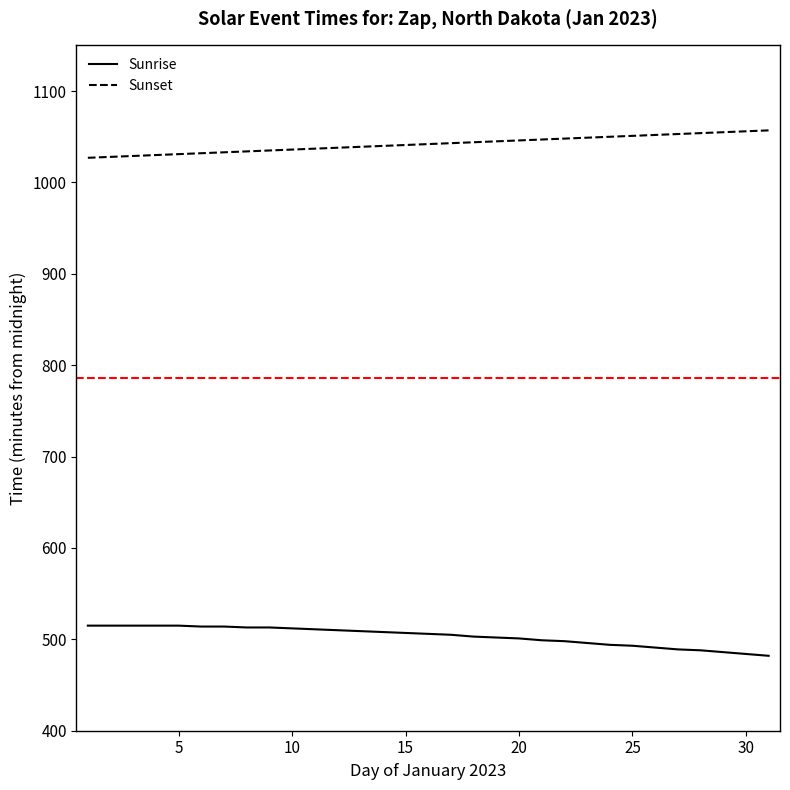

What is the difference between the maximum and minimum values in the Sunrise series?

33